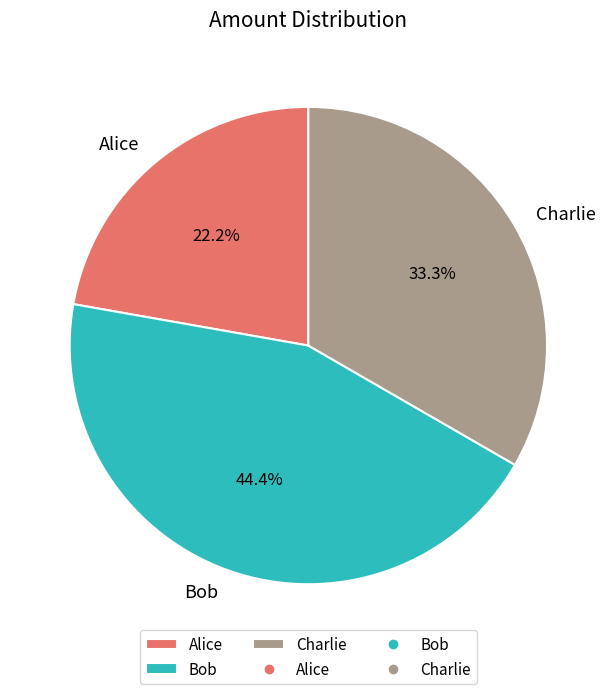

How many segments does this pie chart have?

3